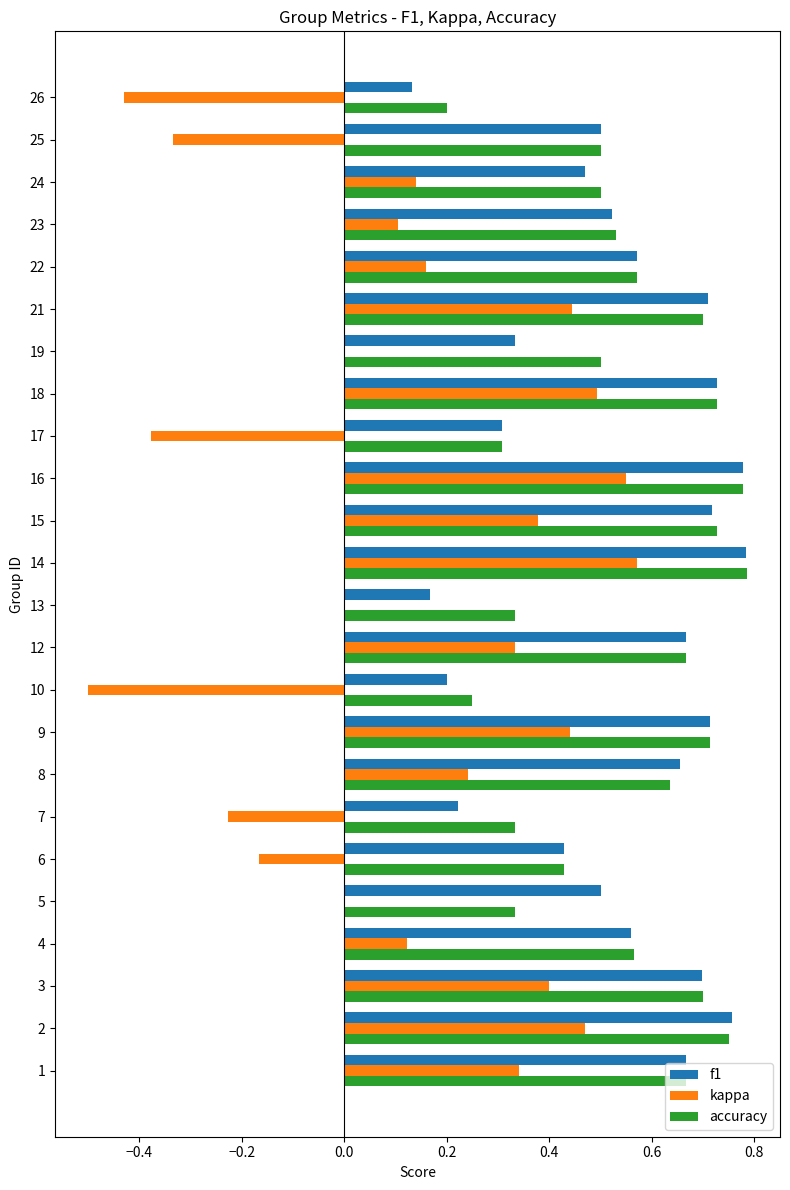

The f1 series shows 0.7 at 21. True or false?

True